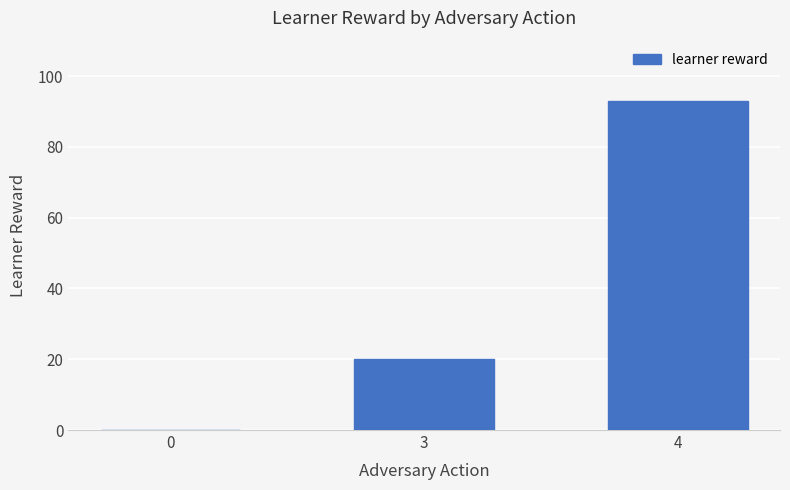

What is the sum of the values at 4 and 3?

113